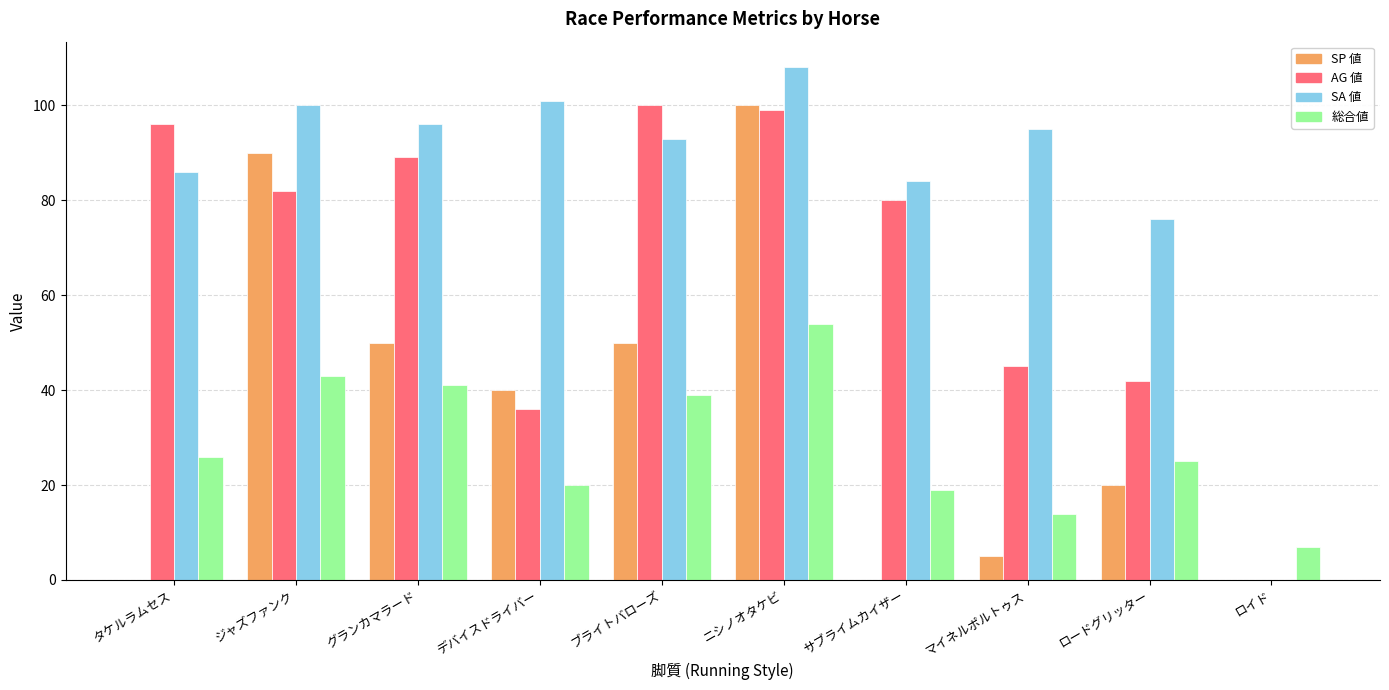

Reading left to right, list all the values displayed in this chart.

SP 値: タケルラムセス=0	ジャズファンク=90	グランカマラード=50	デバイスドライバー=40	ブライトバローズ=50	ニシノオタケビ=100	サブライムカイザー=0	マイネルポルトゥス=5	ロードグリッター=20	ロイド=0
AG 値: タケルラムセス=96	ジャズファンク=82	グランカマラード=89	デバイスドライバー=36	ブライトバローズ=100	ニシノオタケビ=99	サブライムカイザー=80	マイネルポルトゥス=45	ロードグリッター=42	ロイド=0
SA 値: タケルラムセス=86	ジャズファンク=100	グランカマラード=96	デバイスドライバー=101	ブライトバローズ=93	ニシノオタケビ=108	サブライムカイザー=84	マイネルポルトゥス=95	ロードグリッター=76	ロイド=0
総合値: タケルラムセス=26	ジャズファンク=43	グランカマラード=41	デバイスドライバー=20	ブライトバローズ=39	ニシノオタケビ=54	サブライムカイザー=19	マイネルポルトゥス=14	ロードグリッター=25	ロイド=7